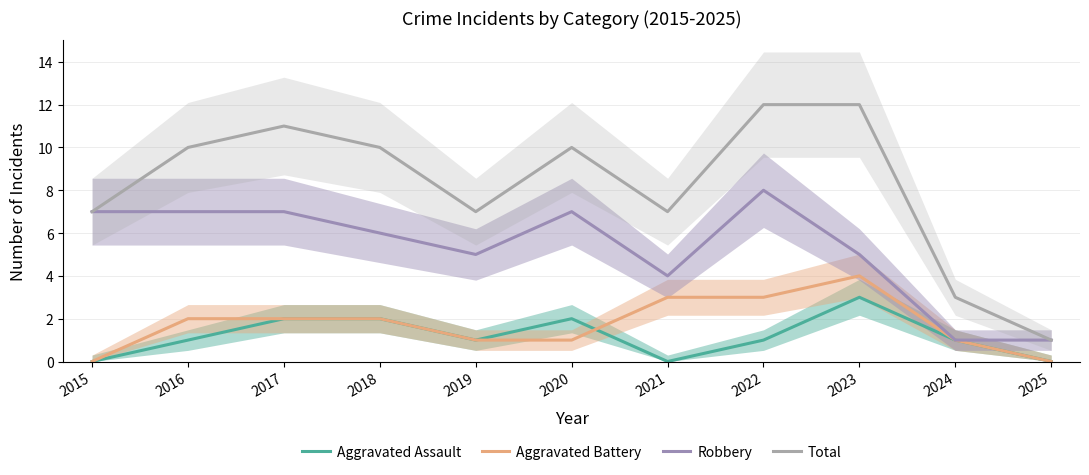

True or false: Robbery and Total intersect in this chart.

False